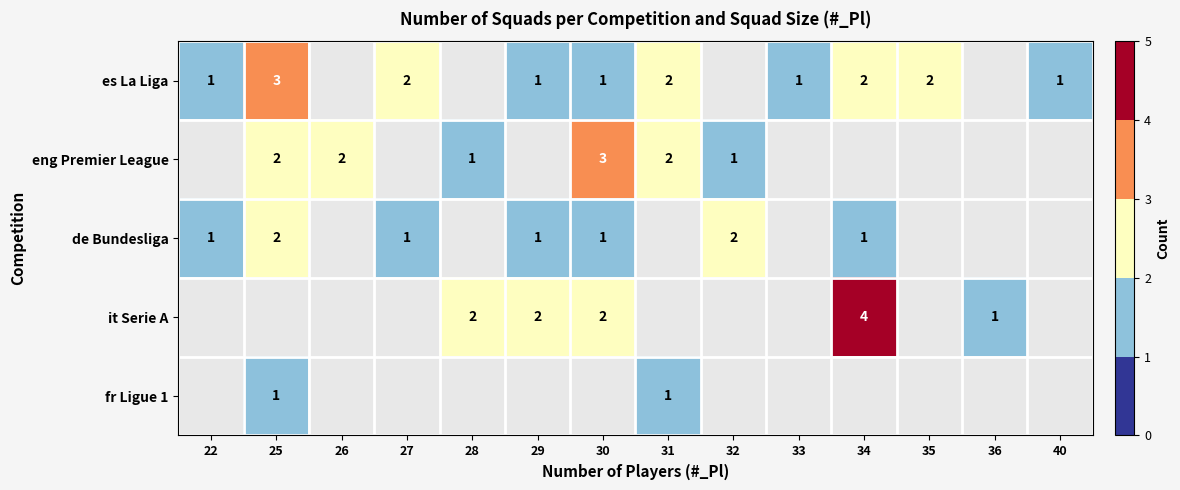

Is it true that fr Ligue 1 equals 1 at 31?

True